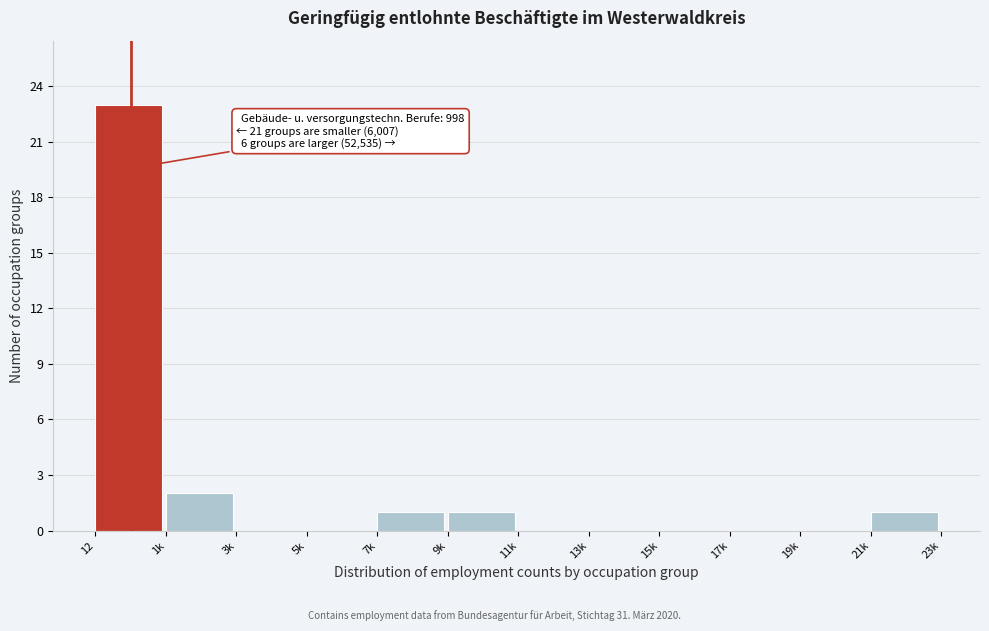

Reading left to right, extract all data points from this chart.

12=23	1k=2	3k=0	5k=0	7k=1	9k=1	11k=0	13k=0	15k=0	17k=0	19k=0	21k=1